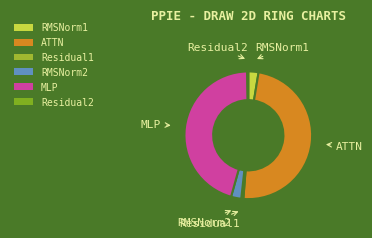

Does RMSNorm2 represent more than half of the total?

No